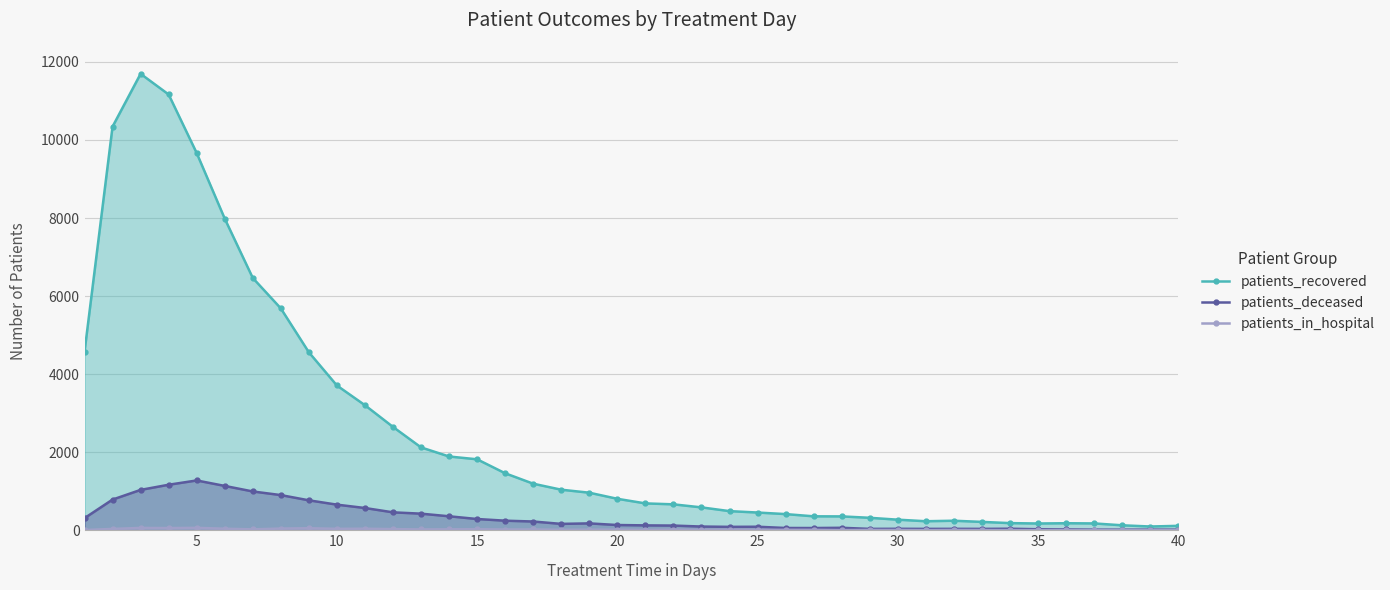

True or false: patients_deceased has more than 0 points higher than both neighbors.

True